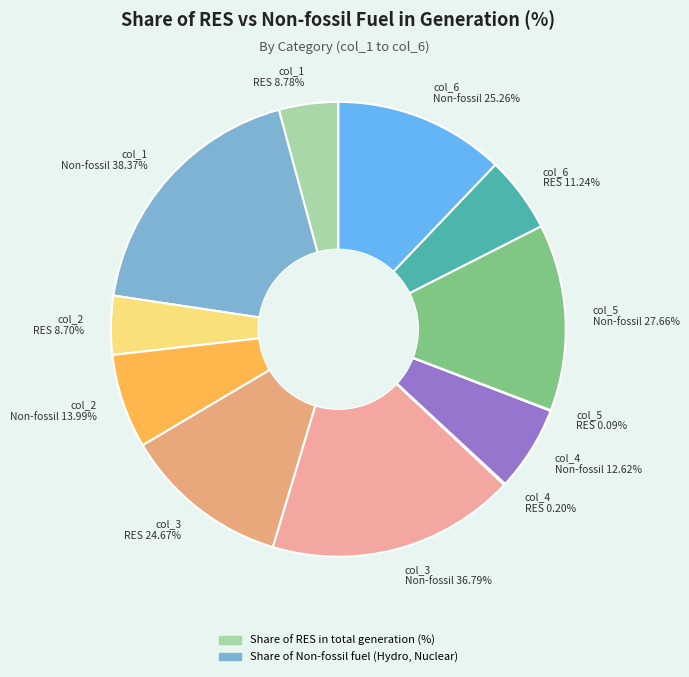

What is the smallest slice in the pie chart?

col_5